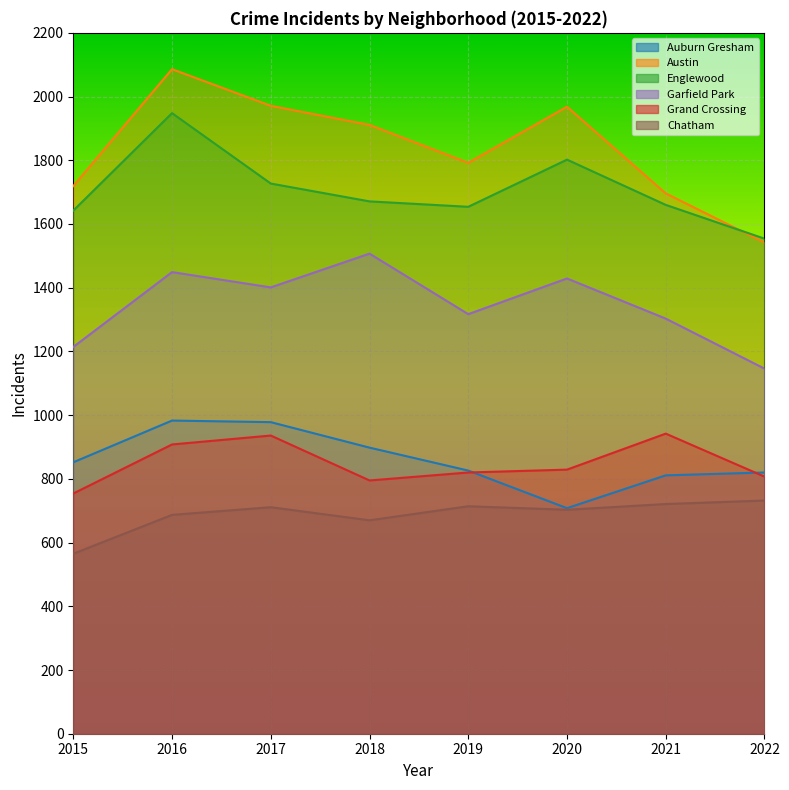

Between 2015 and 2017, which is larger?

2017